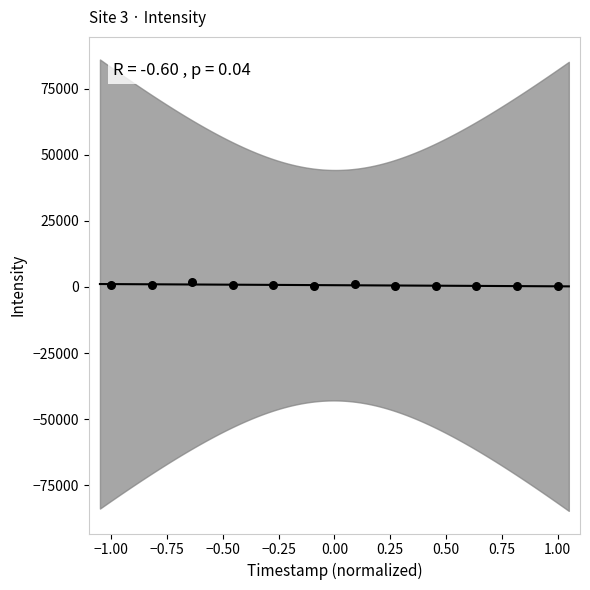

What is the range of Y values (max minus min)?

1581.9